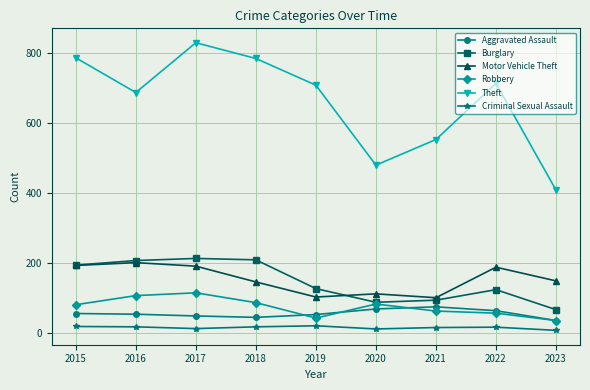

True or false: Theft and Aggravated Assault cross at least once.

False